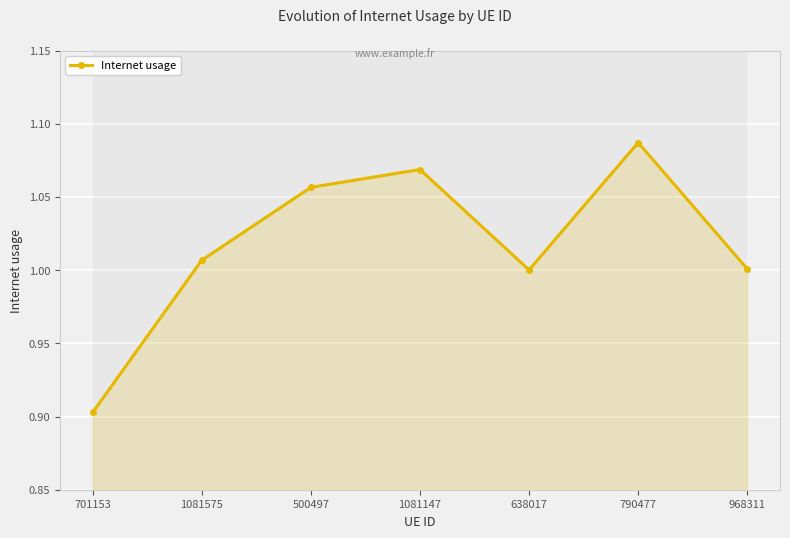

What is the sum of all values?

7.1